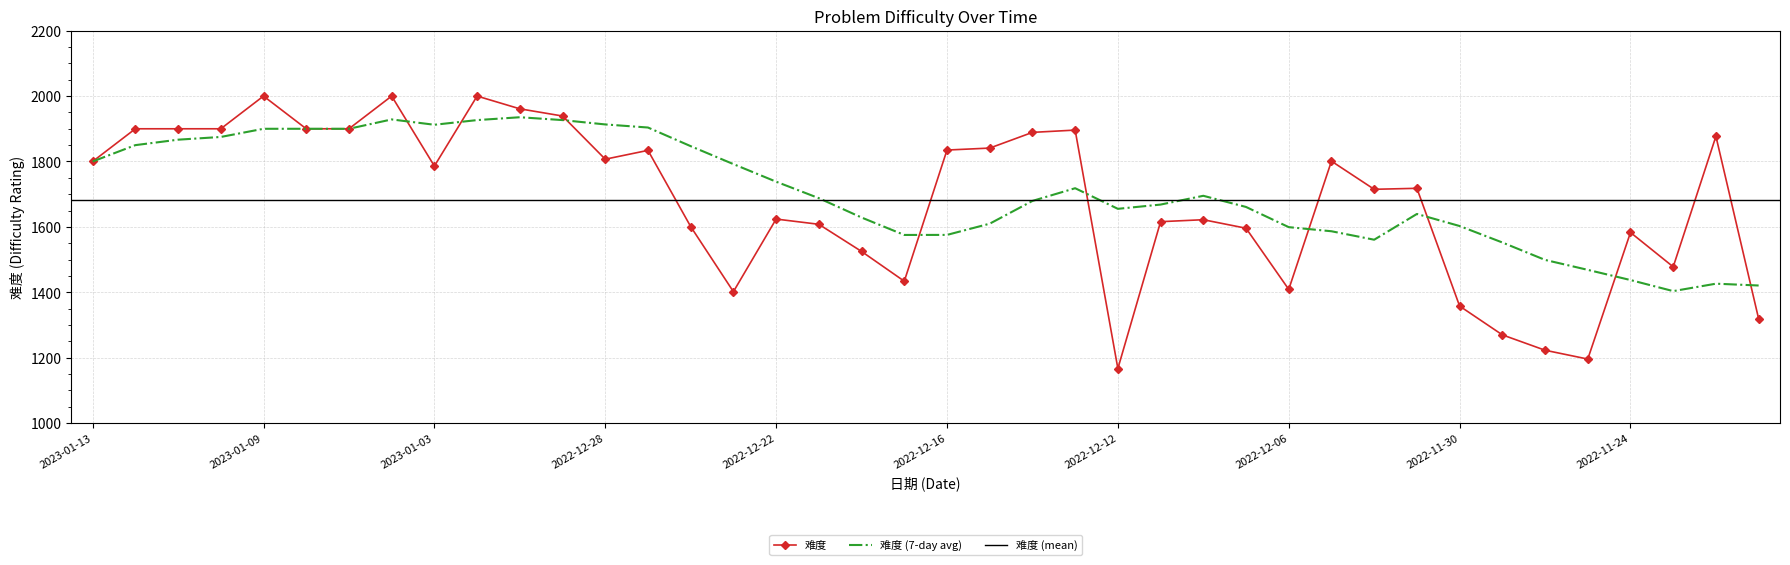

Count the number of values greater than 1786.

19